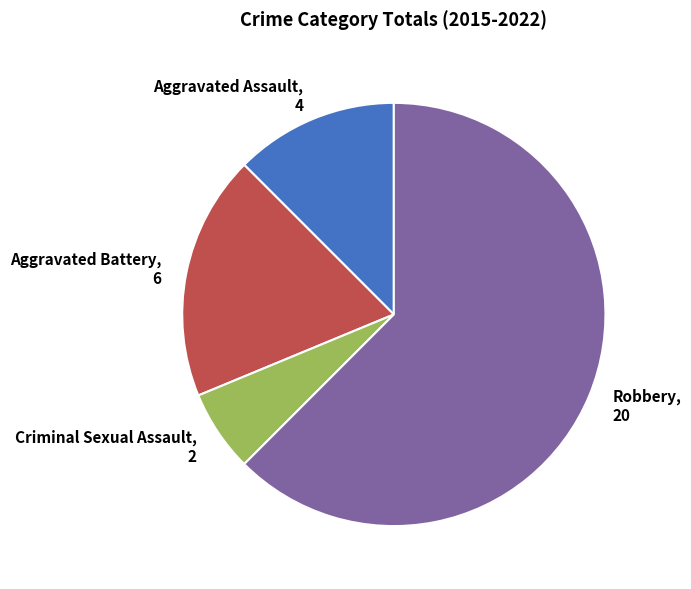

The Aggravated Battery, 6 slice represents 19% of the pie. True or false?

True